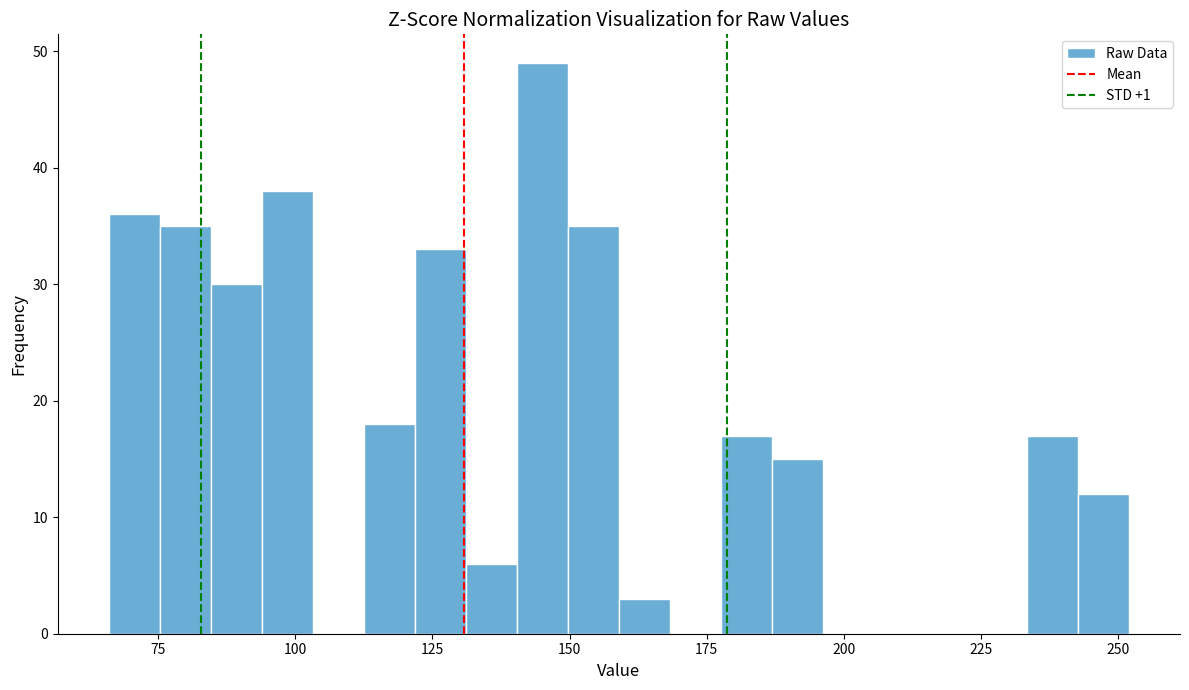

Read against the x-axis, roughly where is the centre of the tallest bar?

145